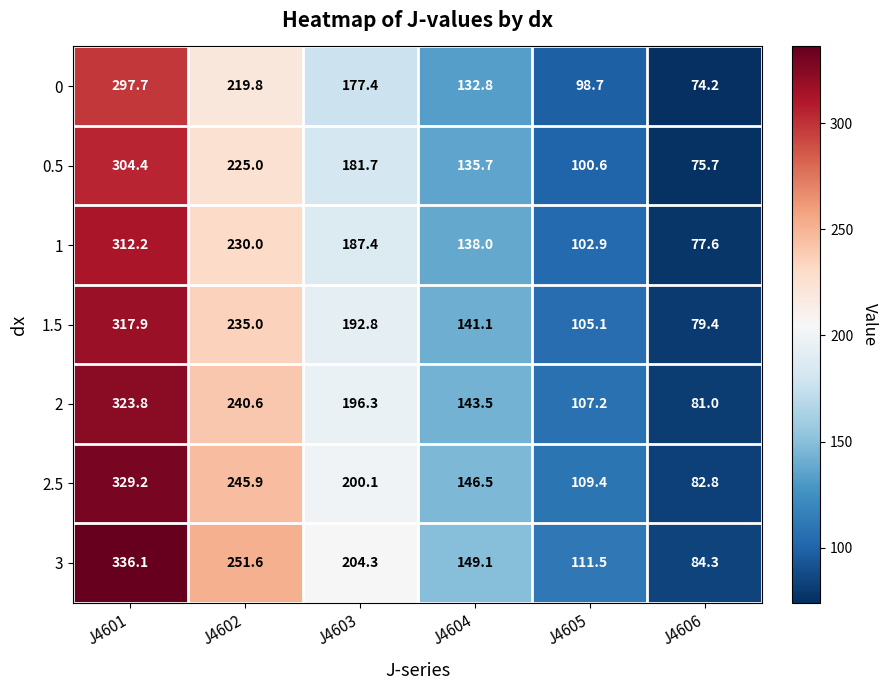

Which series has the largest range (max minus min)?

3